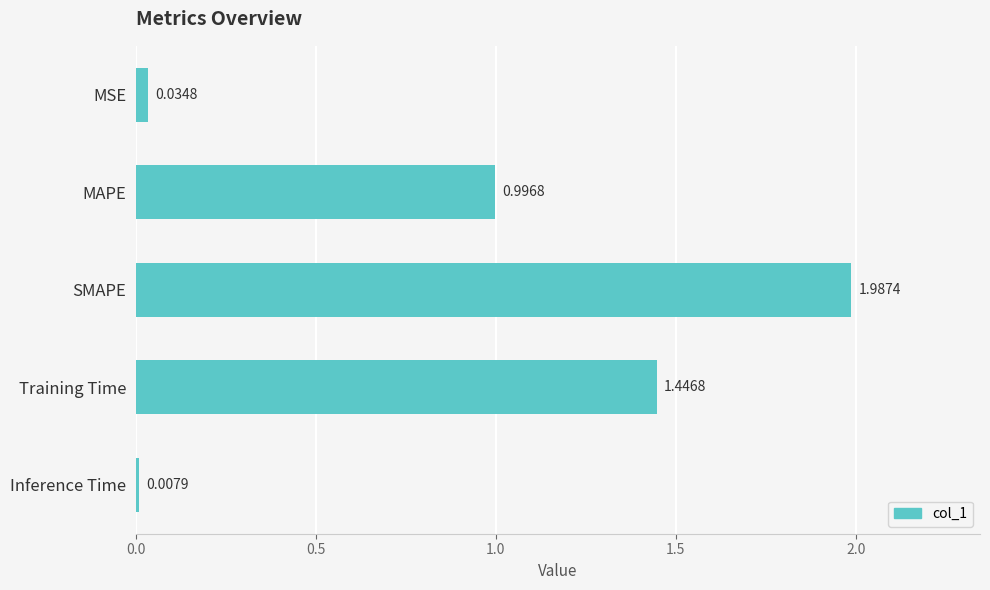

What is the sum of all values?

4.5